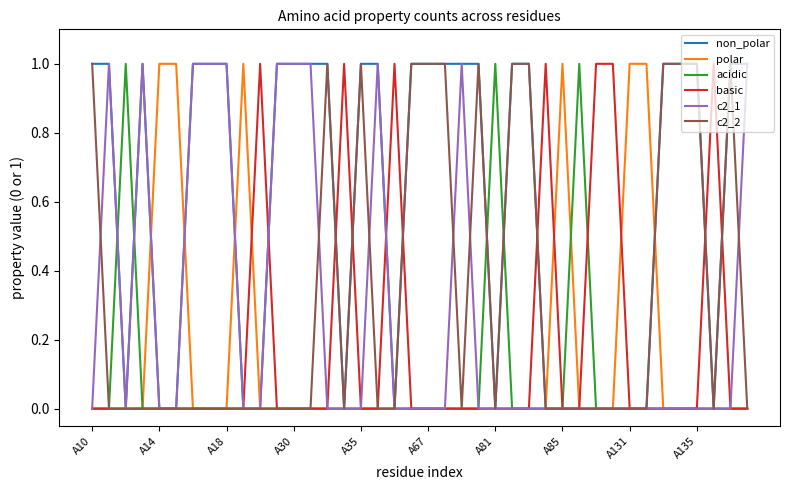

Which series has the largest total across all categories?

non_polar